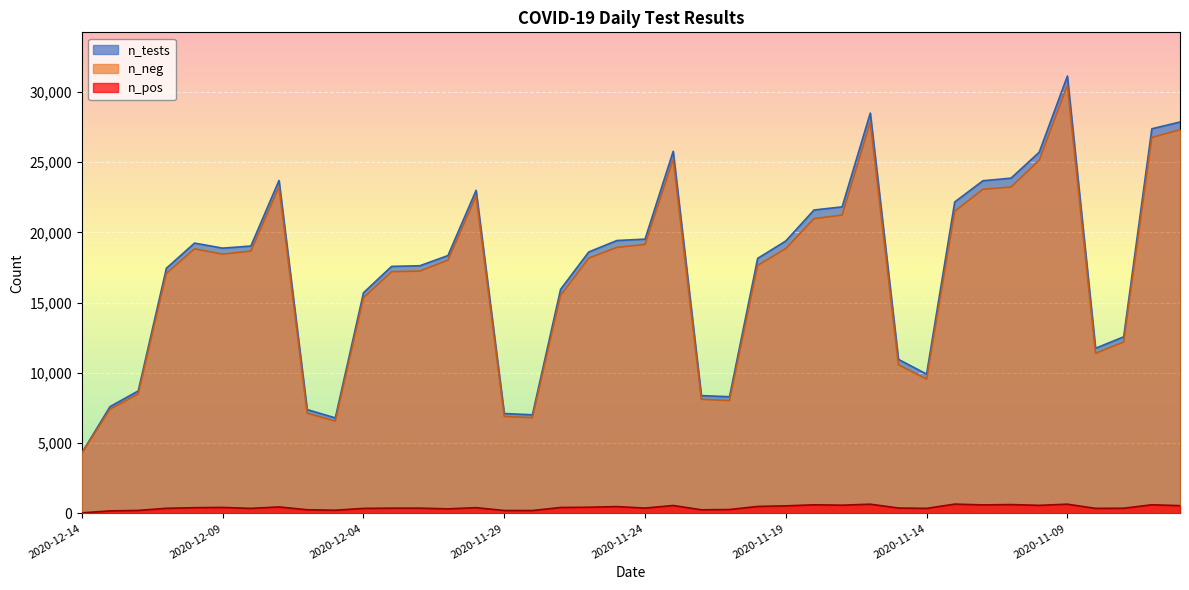

List the labels in order of n_tests value, largest first.

2020-11-09, 2020-11-16, 2020-11-05, 2020-11-06, 2020-11-23, 2020-11-10, 2020-11-11, 2020-12-07, 2020-11-12, 2020-11-30, 2020-11-13, 2020-11-17, 2020-11-18, 2020-11-24, 2020-11-25, 2020-11-19, 2020-12-10, 2020-12-08, 2020-12-09, 2020-11-26, 2020-12-01, 2020-11-20, 2020-12-02, 2020-12-03, 2020-12-11, 2020-11-27, 2020-12-04, 2020-11-07, 2020-11-08, 2020-11-15, 2020-11-14, 2020-12-12, 2020-11-22, 2020-11-21, 2020-12-13, 2020-12-06, 2020-11-29, 2020-11-28, 2020-12-05, 2020-12-14